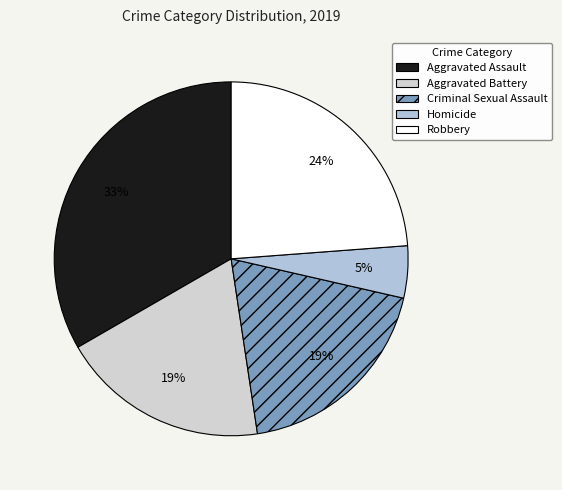

How many slices are in this pie chart?

5